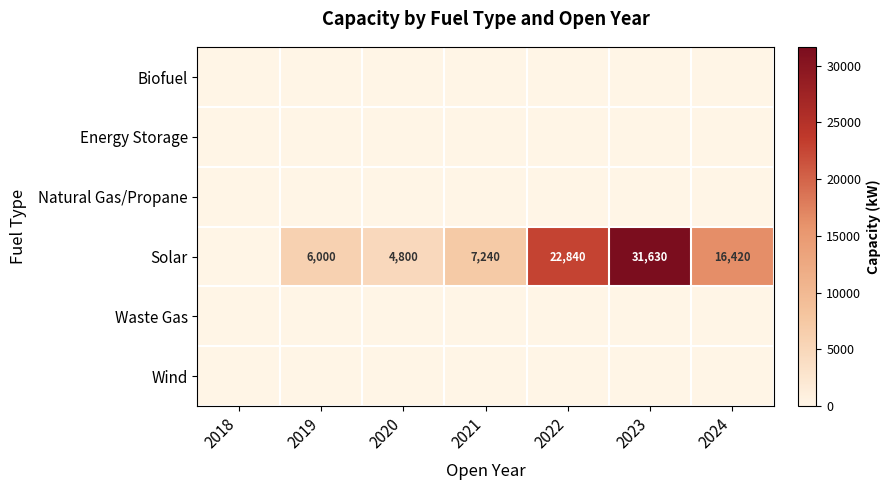

Is it true that Solar equals 8385 at 2019?

False